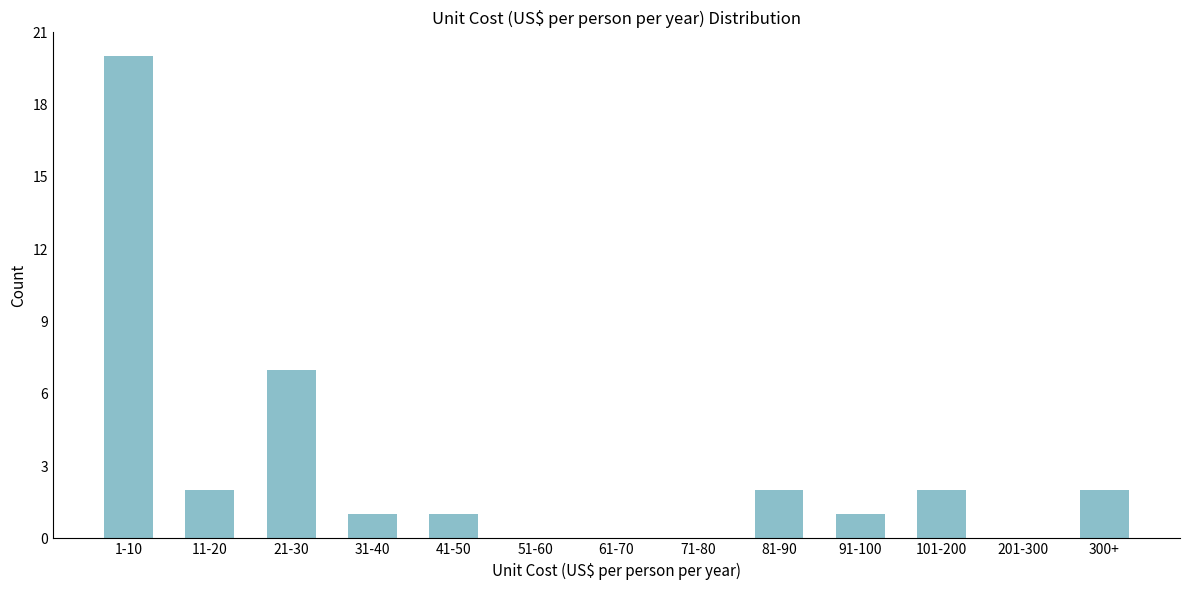

Reading left to right, list all the values displayed in this chart.

1-10=20	11-20=2	21-30=7	31-40=1	41-50=1	51-60=0	61-70=0	71-80=0	81-90=2	91-100=1	101-200=2	201-300=0	300+=2